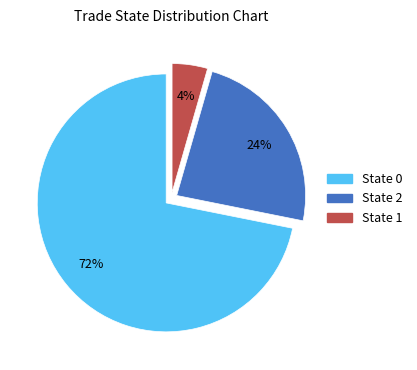

Rank the categories by value from highest to lowest.

State 0, State 2, State 1